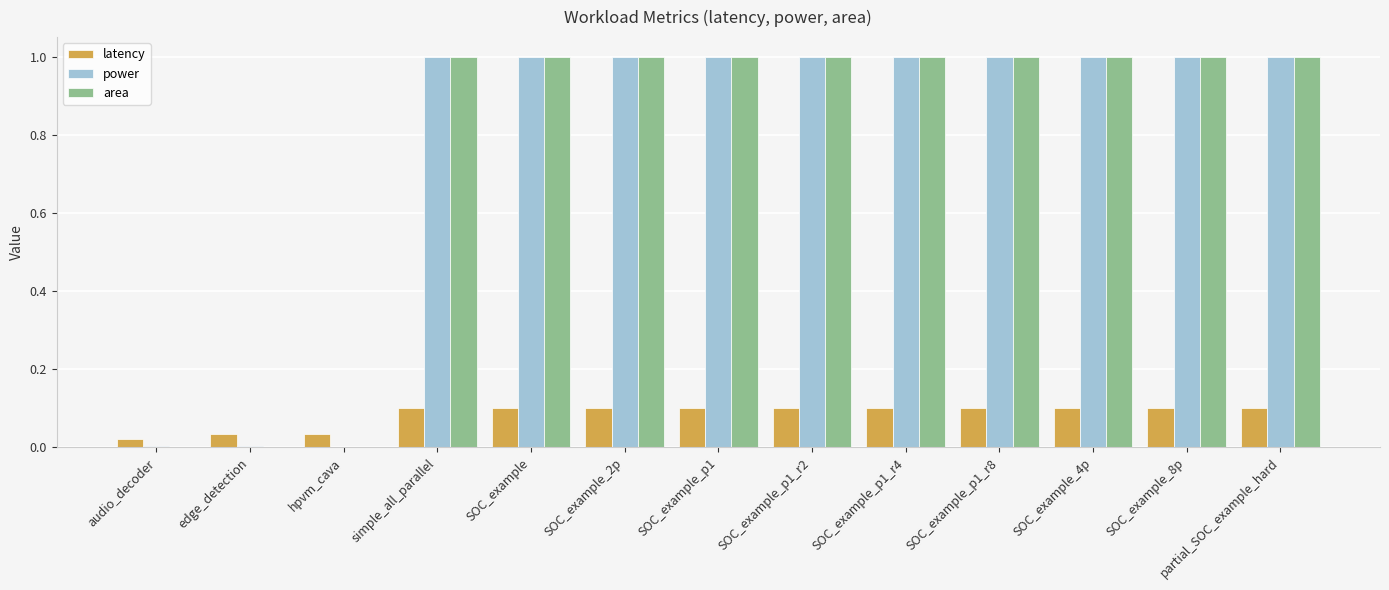

True or false: latency has a value of 0.1 at SOC_example_8p.

True